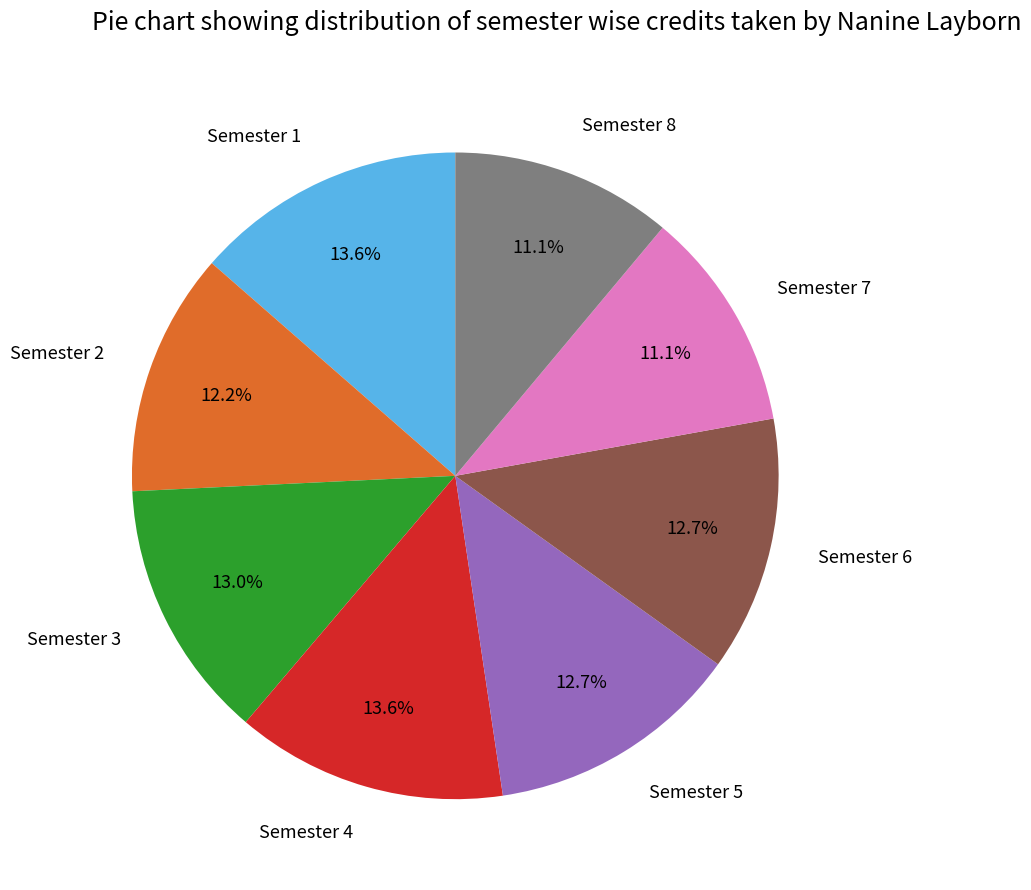

To the nearest percent, what is the average slice percentage?

12%